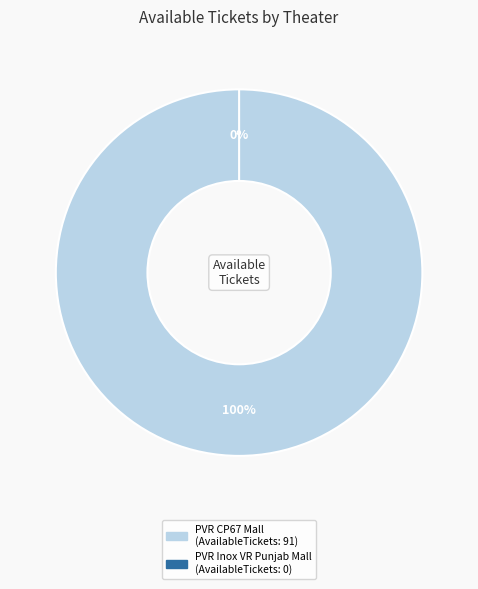

True or false: PVR Inox VR Punjab Mall, Mohali accounts for 0% of the total.

True